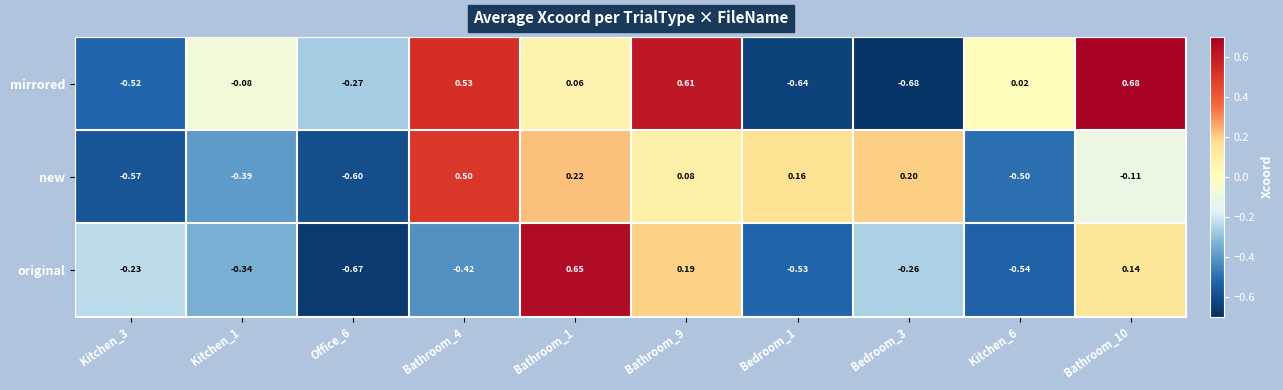

How many series are shown in this chart?

3